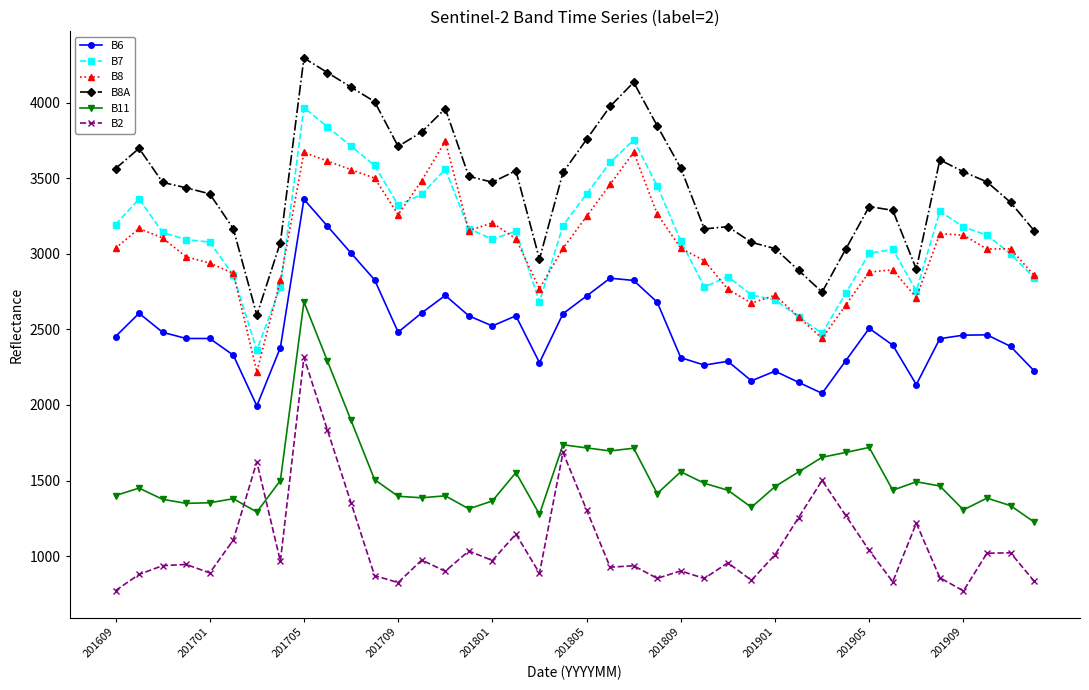

What is the average value of the B7 series?

3122